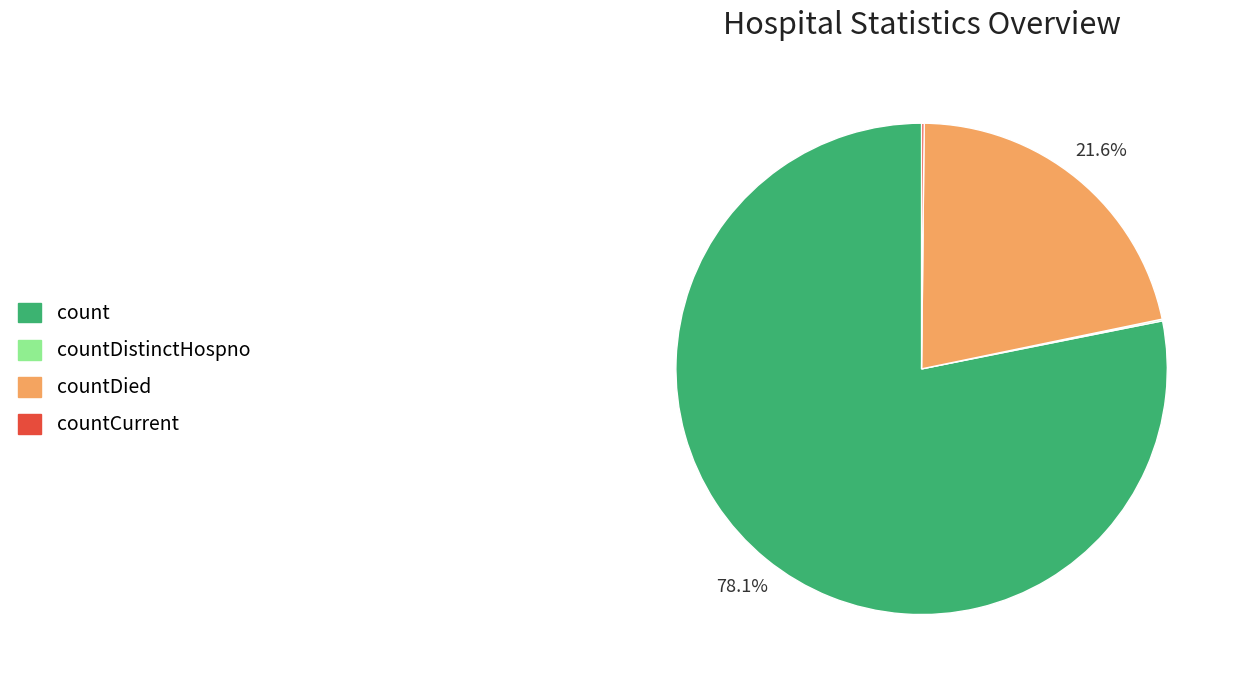

Is there any slice that represents more than half of the pie?

Yes